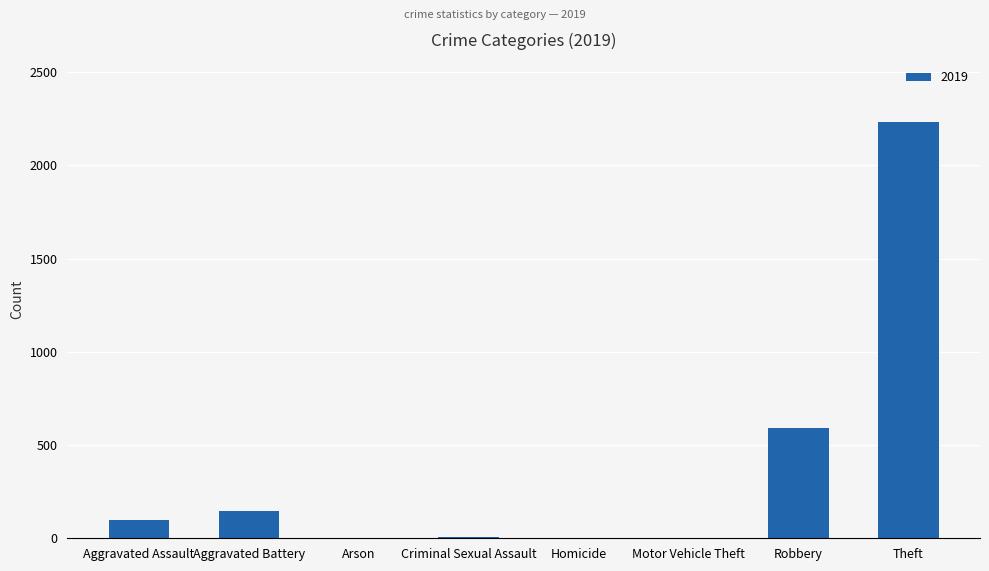

What is the sum of all values?

3079